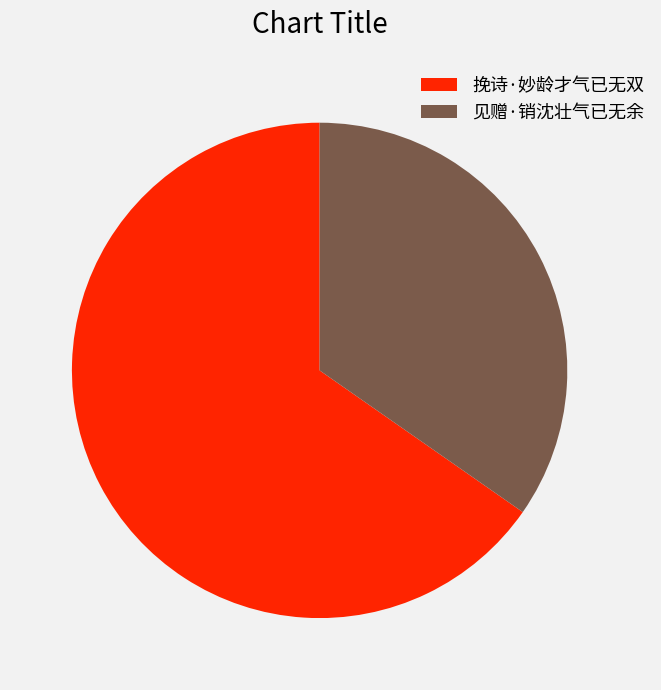

Which has a higher value, 见赠·销沈壮气已无余 or 挽诗·妙龄才气已无双?

挽诗·妙龄才气已无双